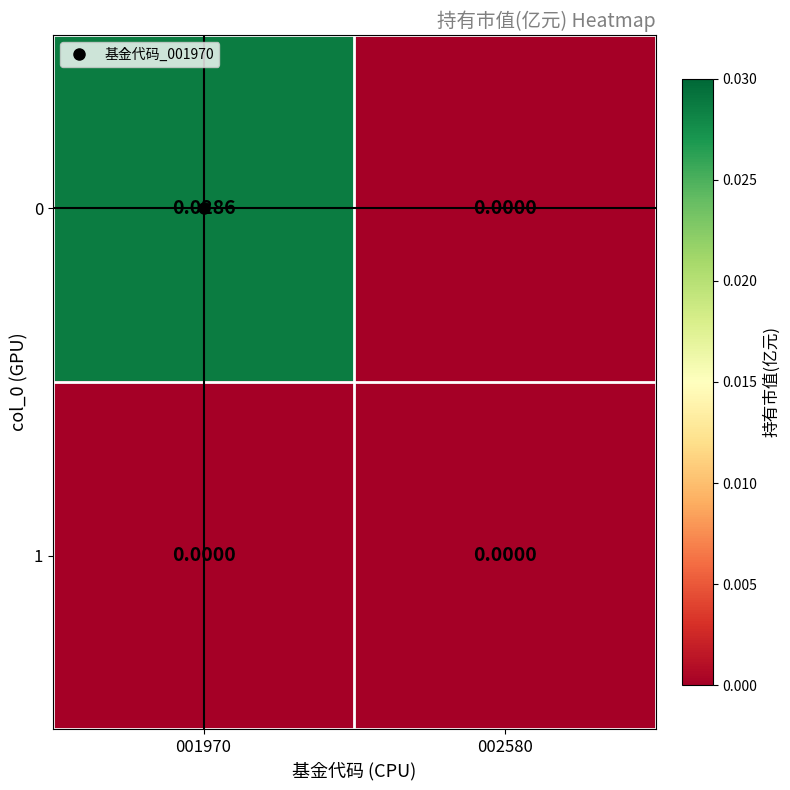

Is the value of 0 at 001970 greater than the value of 1 at 001970?

Yes